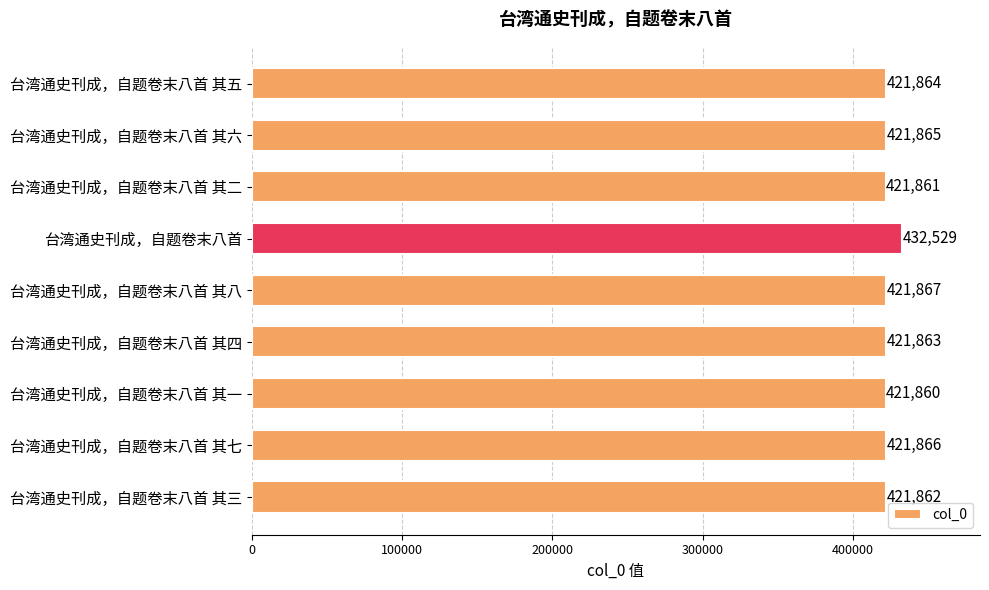

True or false: the data shows 421863 at 台湾通史刊成，自题卷末八首 其四.

True